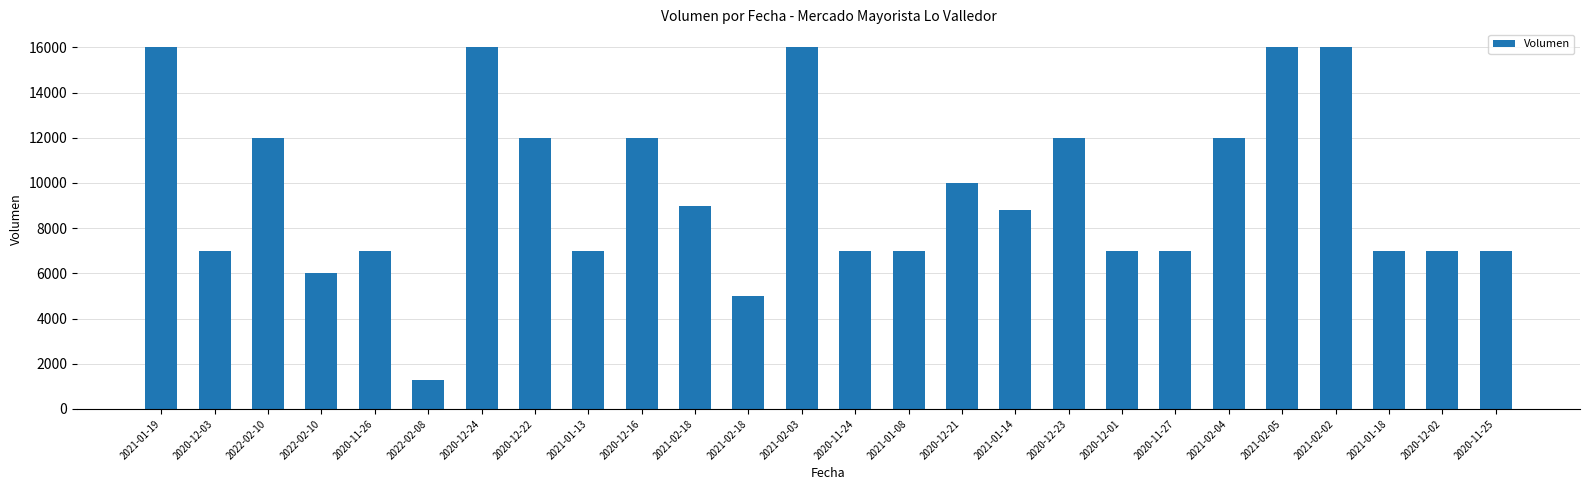

What is the average value?

9619